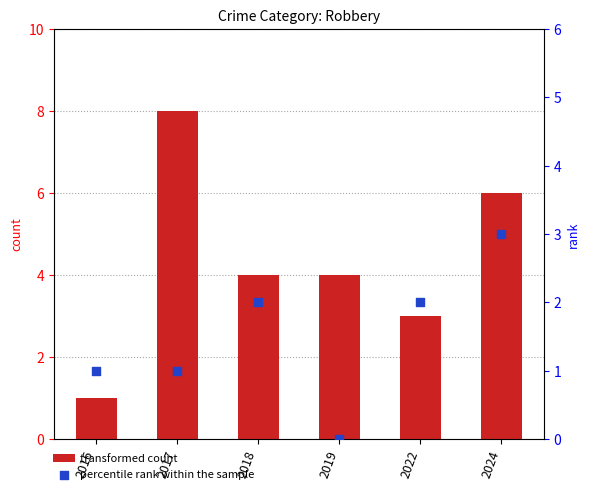

Which series has the largest total across all categories?

transformed count